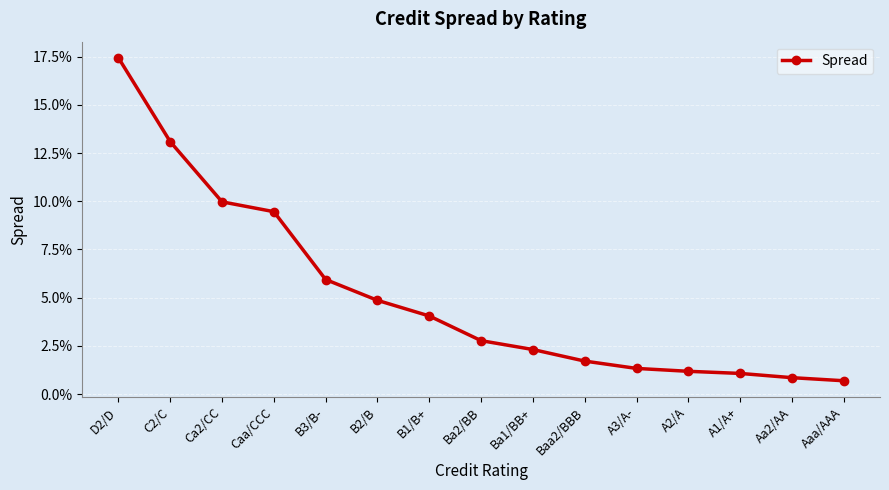

Reading left to right, transcribe all the data shown in this chart.

D2/D=0.2	C2/C=0.1	Ca2/CC=0.1	Caa/CCC=0.1	B3/B-=0.1	B2/B=0.0	B1/B+=0.0	Ba2/BB=0.0	Ba1/BB+=0.0	Baa2/BBB=0.0	A3/A-=0.0	A2/A=0.0	A1/A+=0.0	Aa2/AA=0.0	Aaa/AAA=0.0